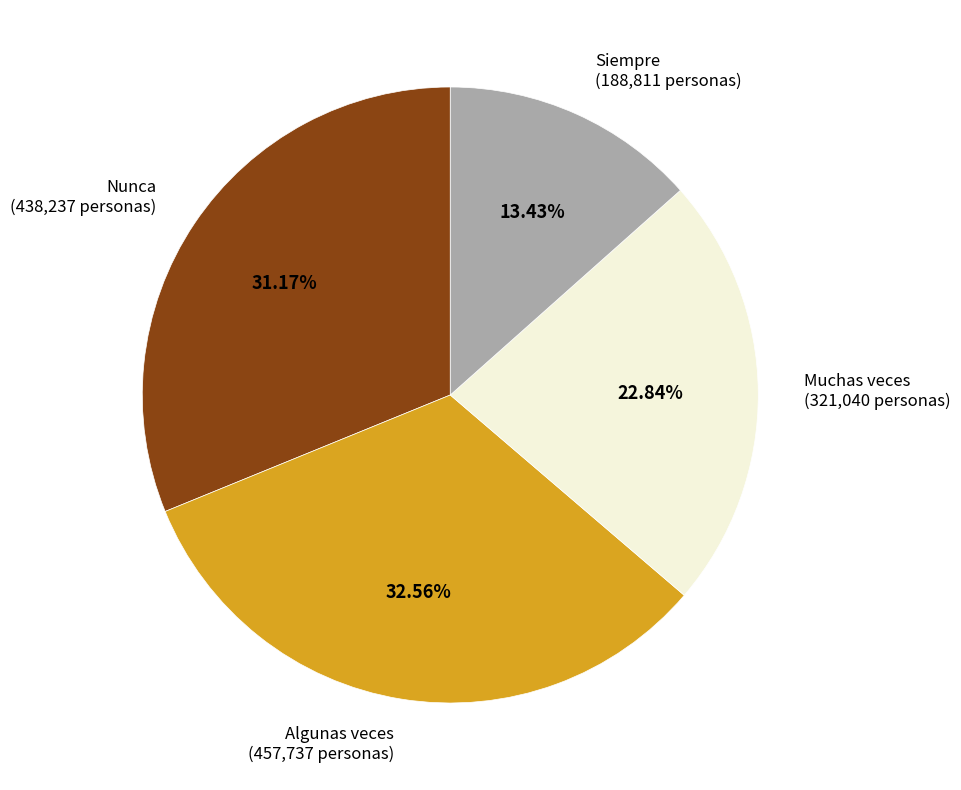

How many segments does this pie chart have?

4